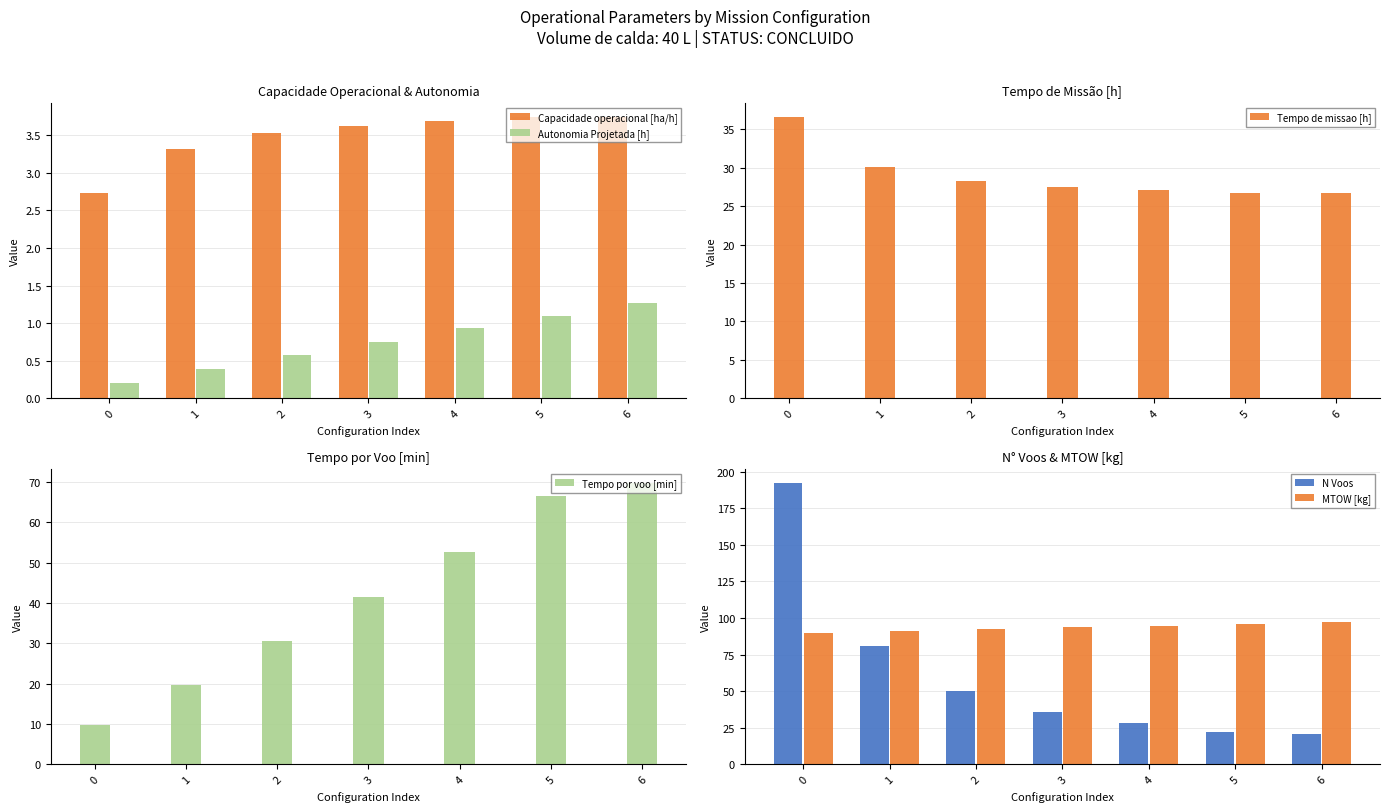

Which series has the largest total across all categories?

MTOW [kg]